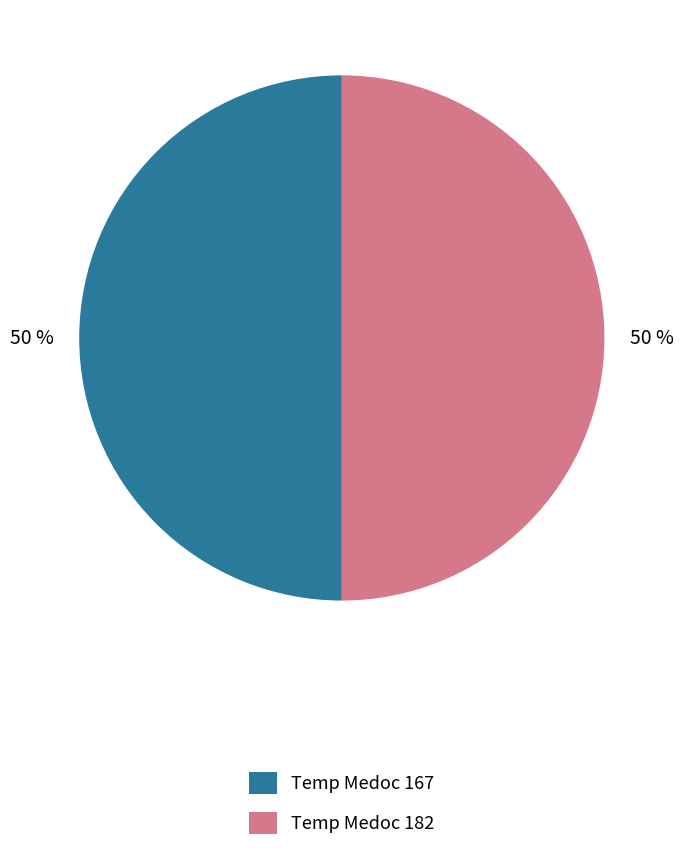

Is it true that Temp Medoc 167 is 36% of the pie?

False